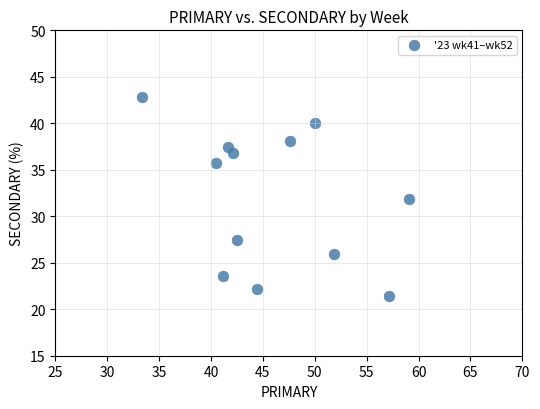

What is the range of Y values (max minus min)?

21.4